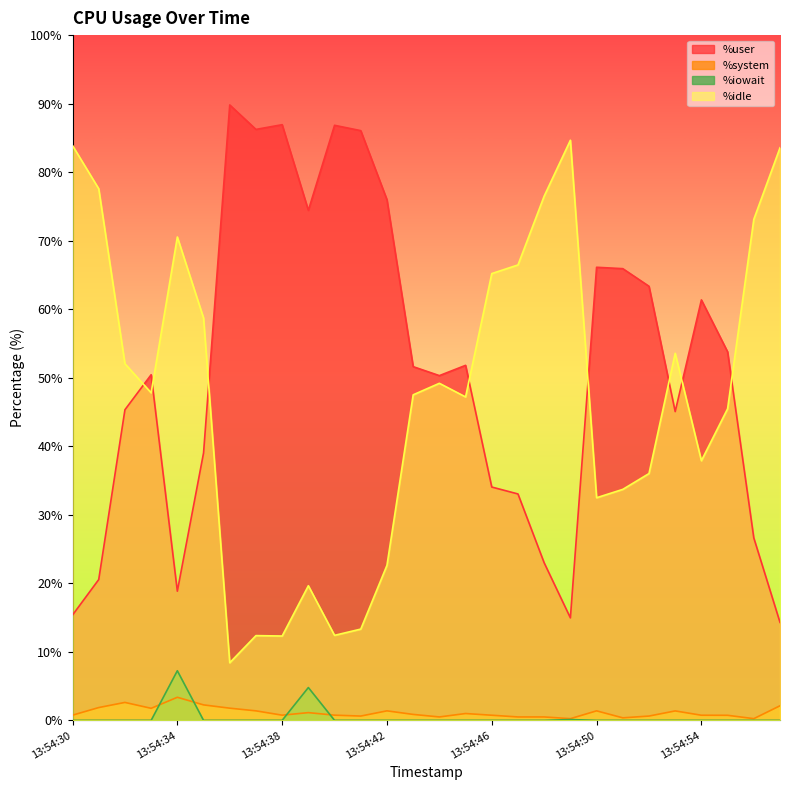

Reading left to right, list all the values displayed in this chart.

%user: 13:54:30=15.4	13:54:31=20.6	13:54:32=45.3	13:54:33=50.4	13:54:34=18.9	13:54:35=39.0	13:54:36=89.8	13:54:37=86.2	13:54:38=86.9	13:54:39=74.4	13:54:40=86.8	13:54:41=86.1	13:54:42=76.0	13:54:43=51.6	13:54:44=50.3	13:54:45=51.8	13:54:46=34.0	13:54:47=33.0	13:54:48=23.0	13:54:49=15.0	13:54:50=66.1	13:54:51=65.9	13:54:52=63.4	13:54:53=45.1	13:54:54=61.4	13:54:55=53.8	13:54:56=26.6	13:54:57=14.3
%idle: 13:54:30=83.9	13:54:31=77.6	13:54:32=52.0	13:54:33=47.8	13:54:34=70.5	13:54:35=58.7	13:54:36=8.4	13:54:37=12.4	13:54:38=12.3	13:54:39=19.6	13:54:40=12.4	13:54:41=13.3	13:54:42=22.6	13:54:43=47.5	13:54:44=49.2	13:54:45=47.2	13:54:46=65.2	13:54:47=66.5	13:54:48=76.5	13:54:49=84.7	13:54:50=32.5	13:54:51=33.7	13:54:52=36.0	13:54:53=53.6	13:54:54=37.9	13:54:55=45.5	13:54:56=73.1	13:54:57=83.6
%system: 13:54:30=0.8	13:54:31=1.9	13:54:32=2.6	13:54:33=1.8	13:54:34=3.4	13:54:35=2.3	13:54:36=1.8	13:54:37=1.4	13:54:38=0.8	13:54:39=1.1	13:54:40=0.8	13:54:41=0.6	13:54:42=1.4	13:54:43=0.9	13:54:44=0.5	13:54:45=1.0	13:54:46=0.8	13:54:47=0.5	13:54:48=0.5	13:54:49=0.2	13:54:50=1.4	13:54:51=0.4	13:54:52=0.6	13:54:53=1.4	13:54:54=0.8	13:54:55=0.7	13:54:56=0.2	13:54:57=2.1
%iowait: 13:54:30=0.0	13:54:31=0.0	13:54:32=0.0	13:54:33=0.0	13:54:34=7.2	13:54:35=0.0	13:54:36=0.0	13:54:37=0.0	13:54:38=0.0	13:54:39=4.8	13:54:40=0.0	13:54:41=0.0	13:54:42=0.0	13:54:43=0.0	13:54:44=0.0	13:54:45=0.0	13:54:46=0.0	13:54:47=0.0	13:54:48=0.0	13:54:49=0.1	13:54:50=0.0	13:54:51=0.0	13:54:52=0.0	13:54:53=0.0	13:54:54=0.0	13:54:55=0.0	13:54:56=0.0	13:54:57=0.0